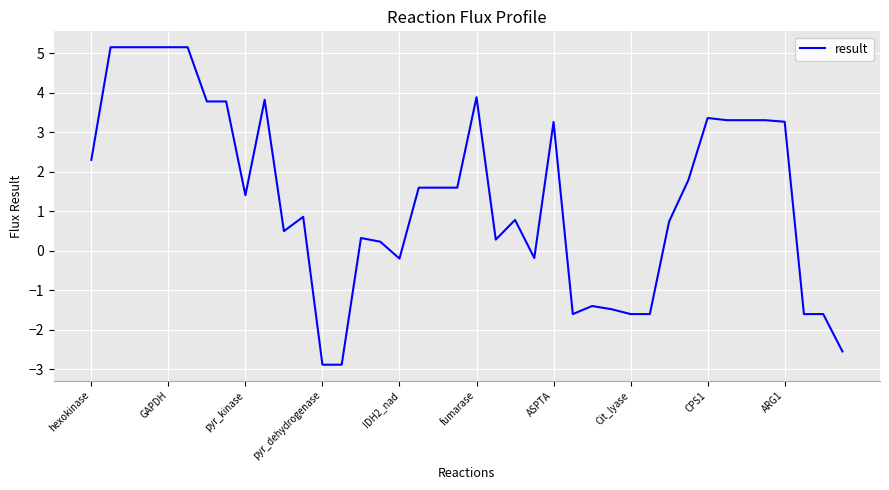

What is the maximum value shown in the chart?

5.1